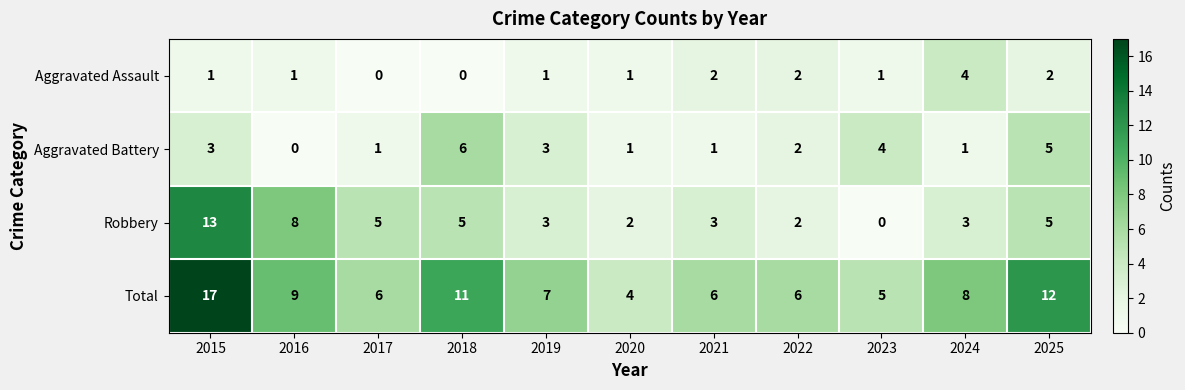

How many data points does each series have?

11